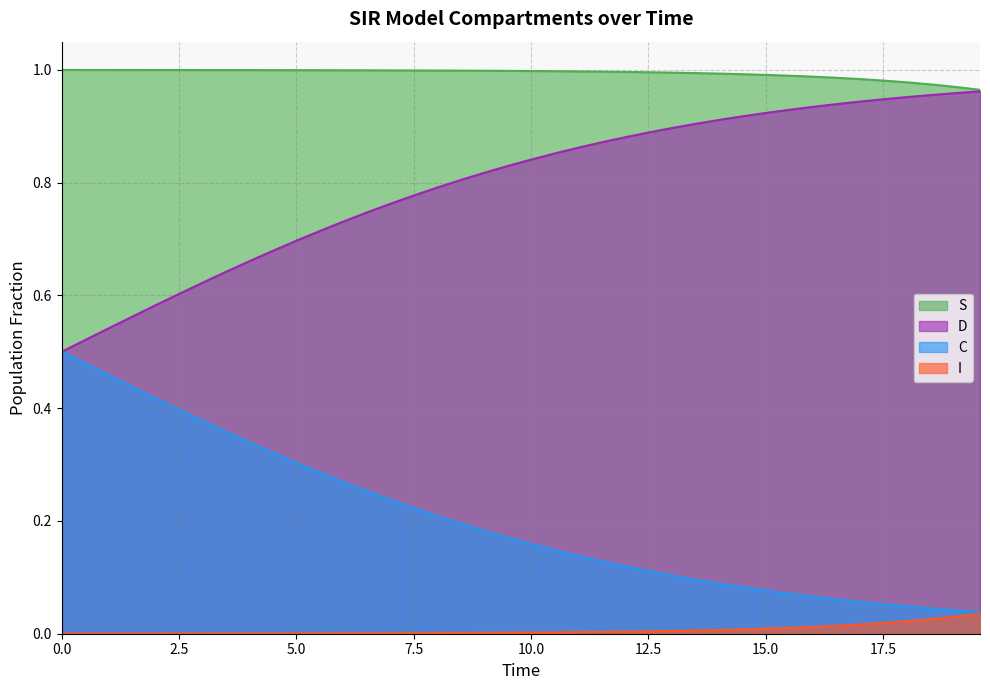

True or false: I and D cross at least once.

False